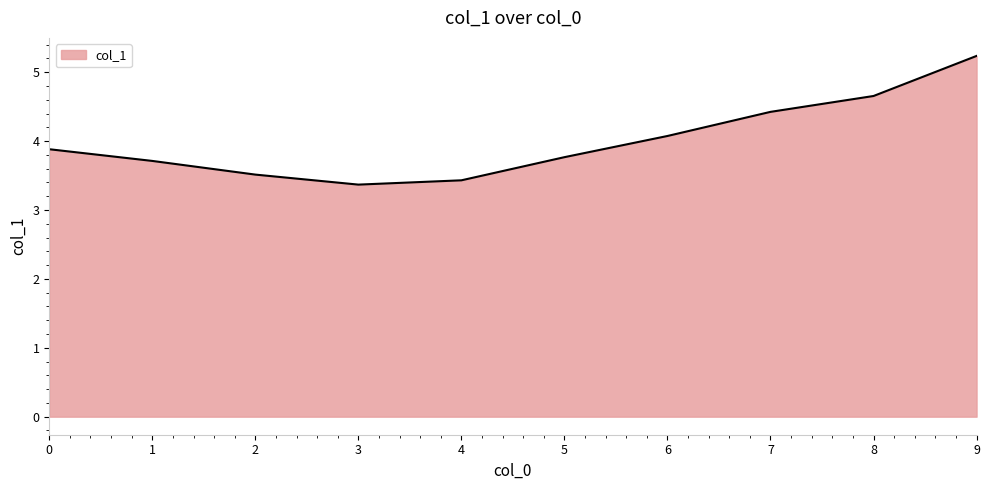

Reading left to right, transcribe all the data shown in this chart.

0=3.9	1=3.7	2=3.5	3=3.4	4=3.4	5=3.8	6=4.1	7=4.4	8=4.7	9=5.2